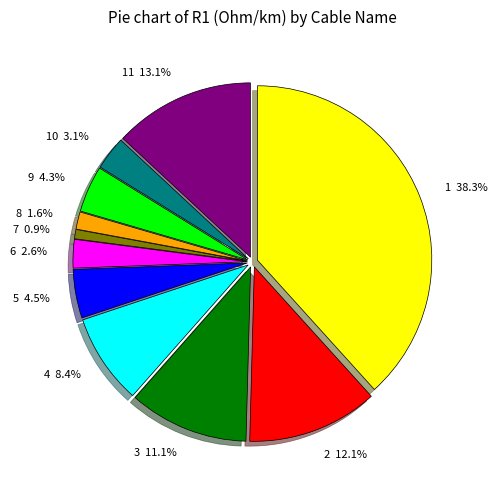

To the nearest percent, what is the average slice percentage?

9%